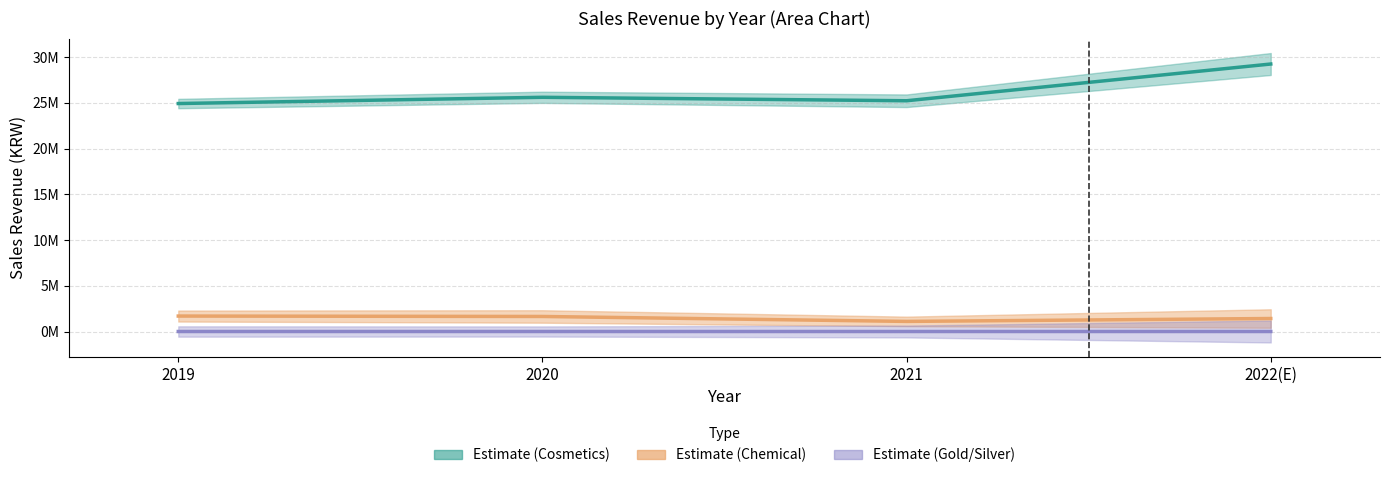

Which category has the highest value across all series?

2022(E)